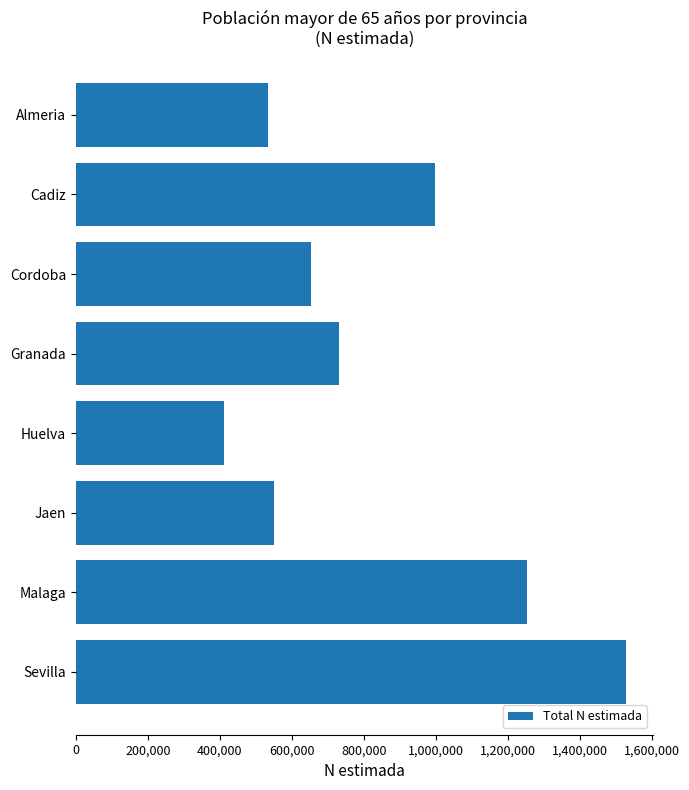

Reading bottom to top, what are all the values shown in this chart?

1527306	1253246	548955	410976	730127	654258	997024	533848